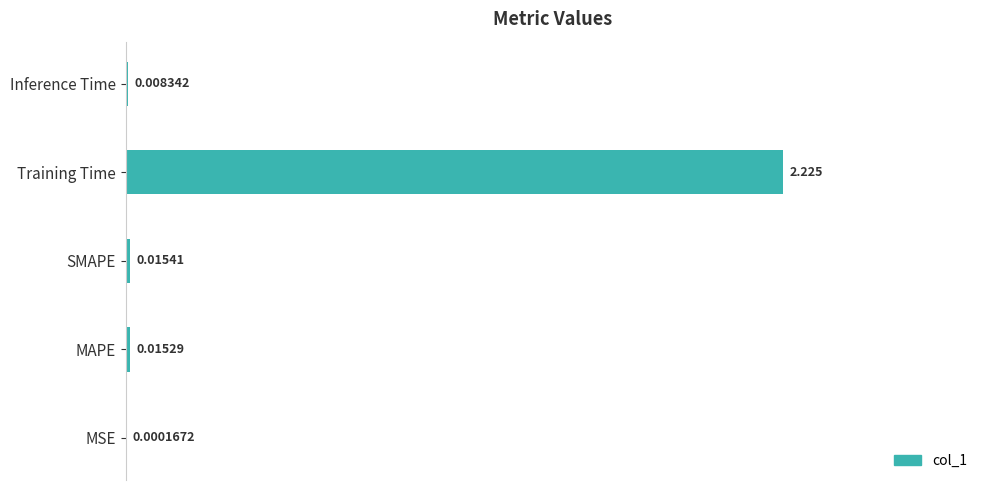

At which label is the value closest to 0?

MSE